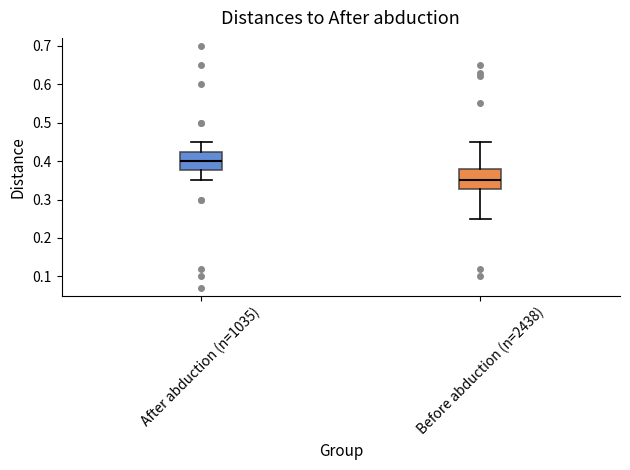

Which box has the highest median line?

After abduction (n=1035)